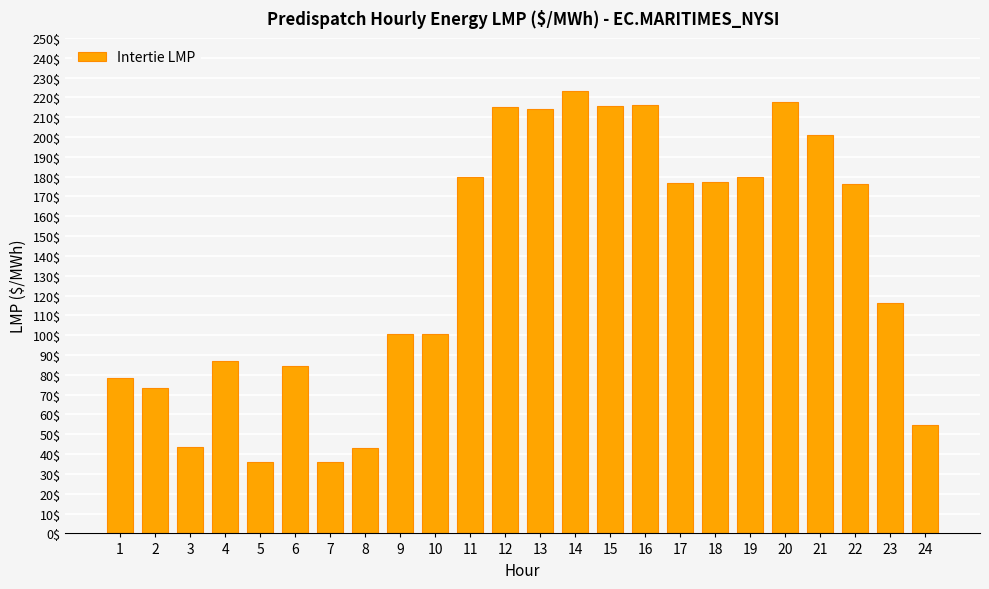

What is the difference between the second highest and minimum values?

181.8